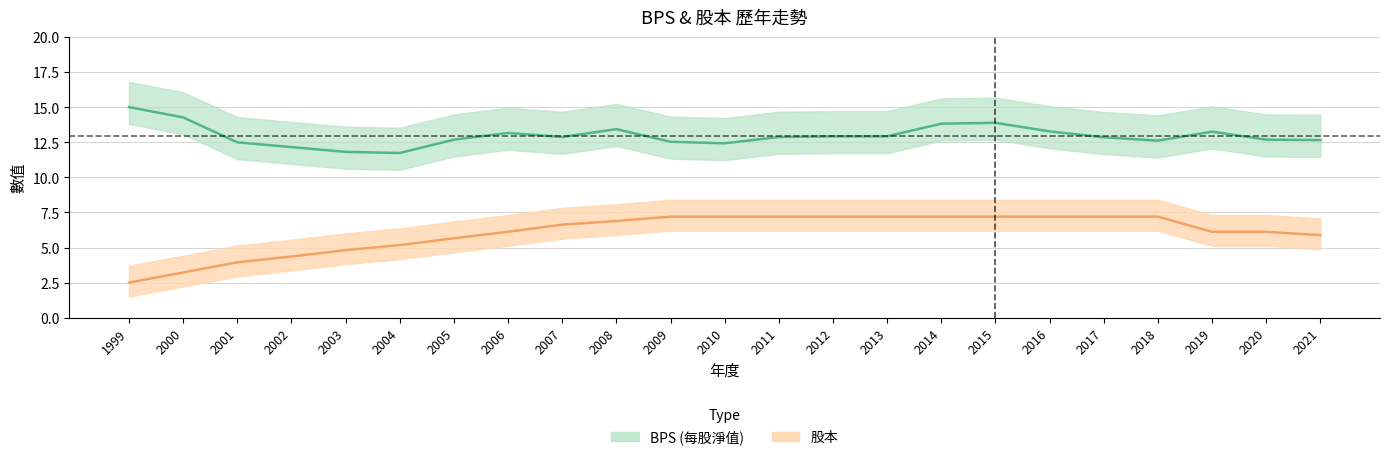

Does the chart display data point markers on the line(s)?

No